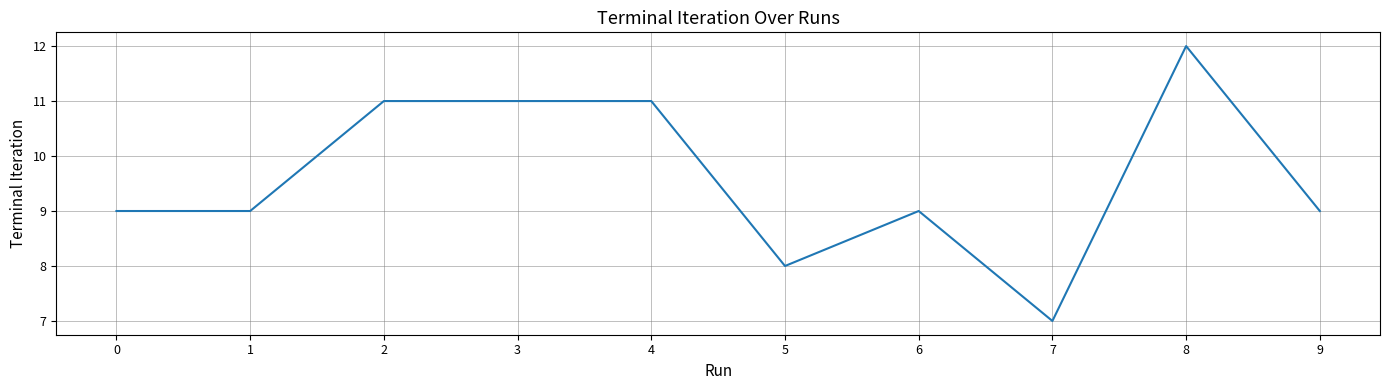

What is the minimum value shown in the chart?

7